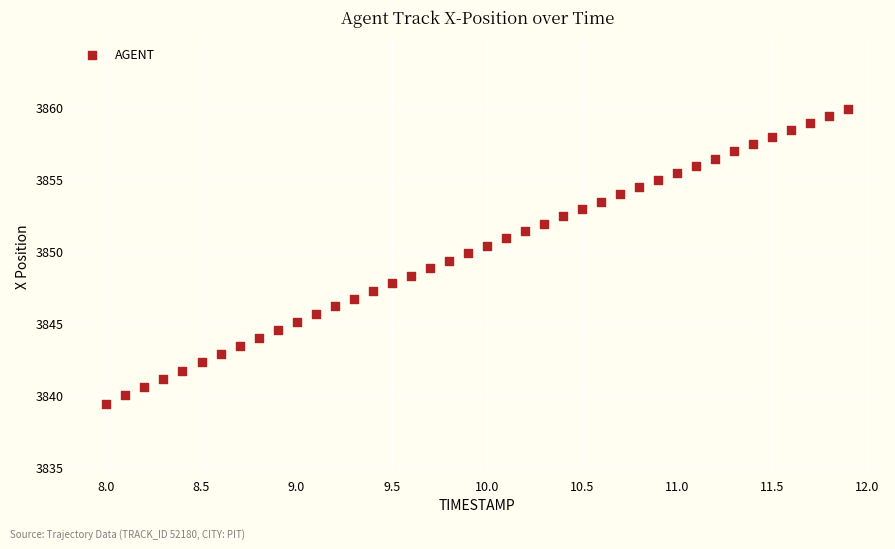

What is the range of X values (max minus min)?

3.9